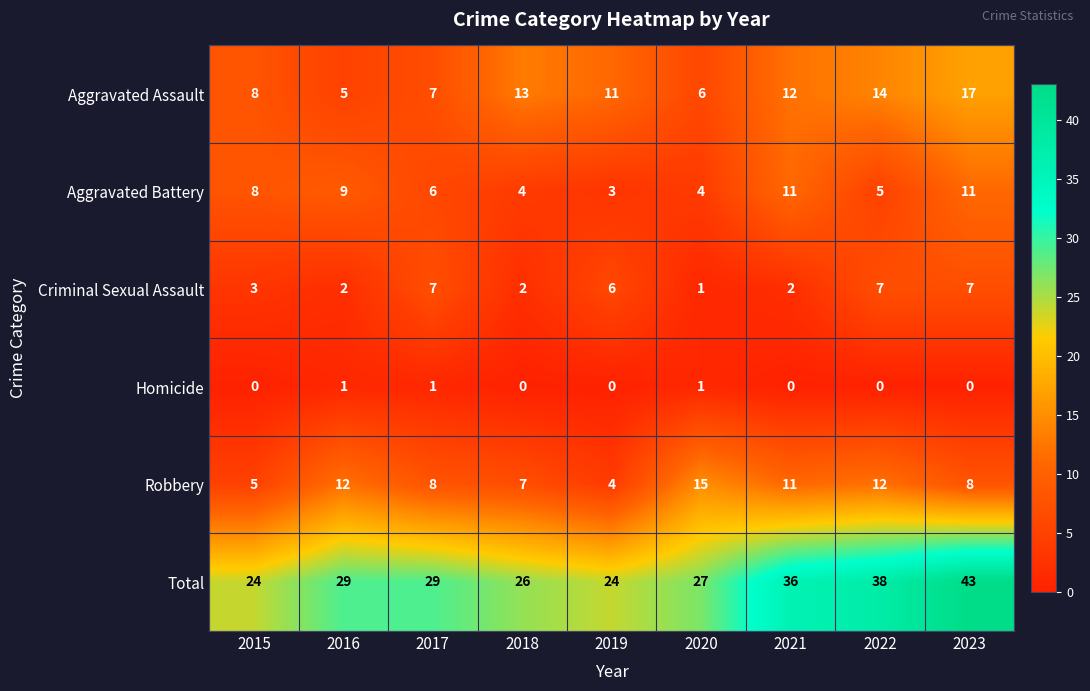

At which category is the sum across all series the highest?

2023